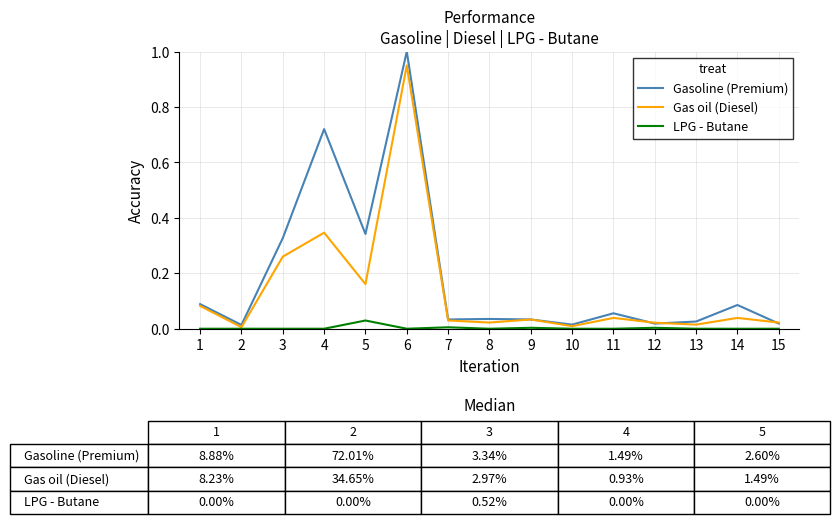

What is the total value across all series at 5?

0.5